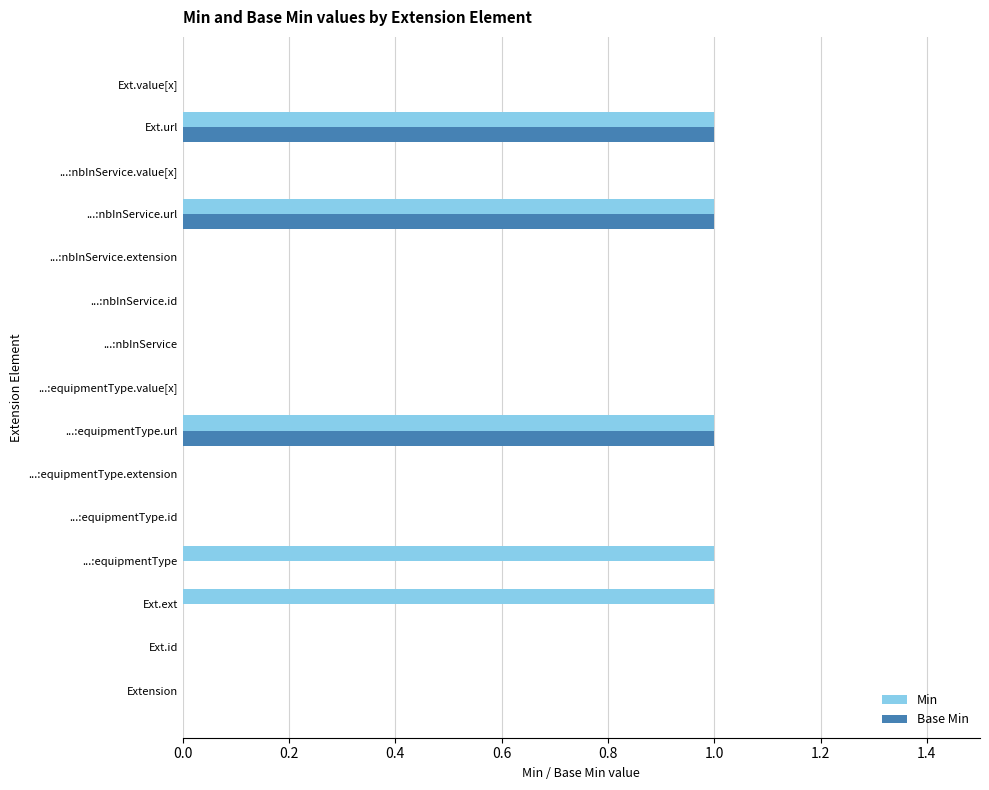

What is the sum of all Min values?

5